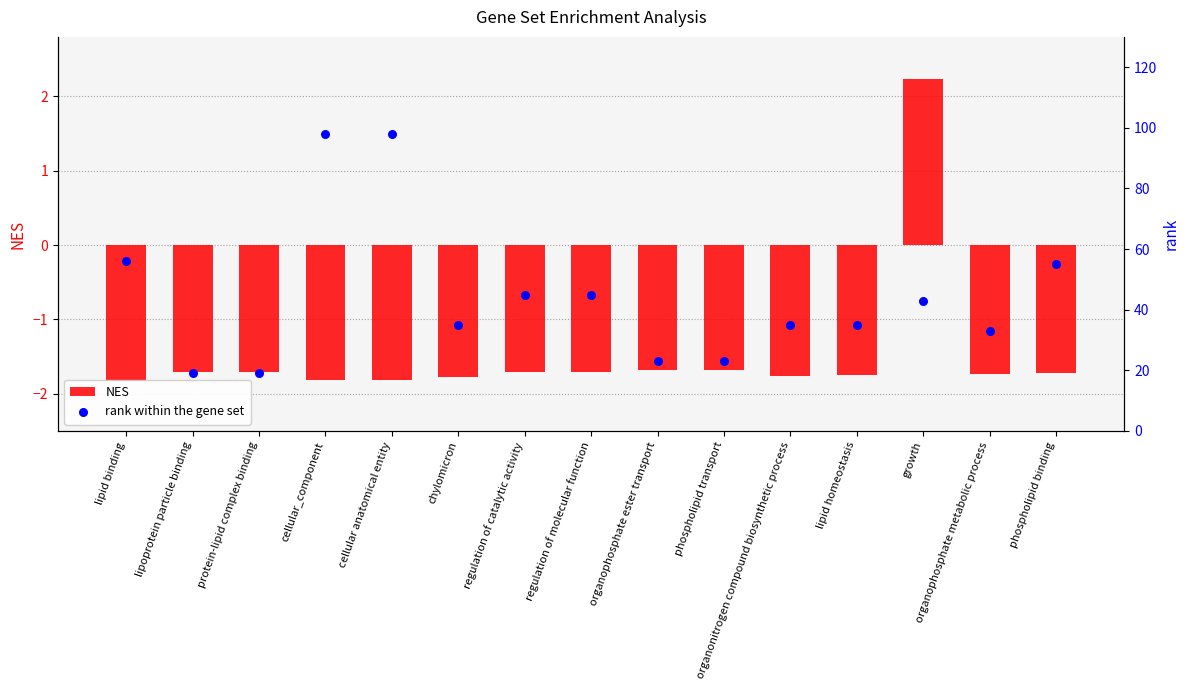

At how many categories does at least one series exceed 83?

2